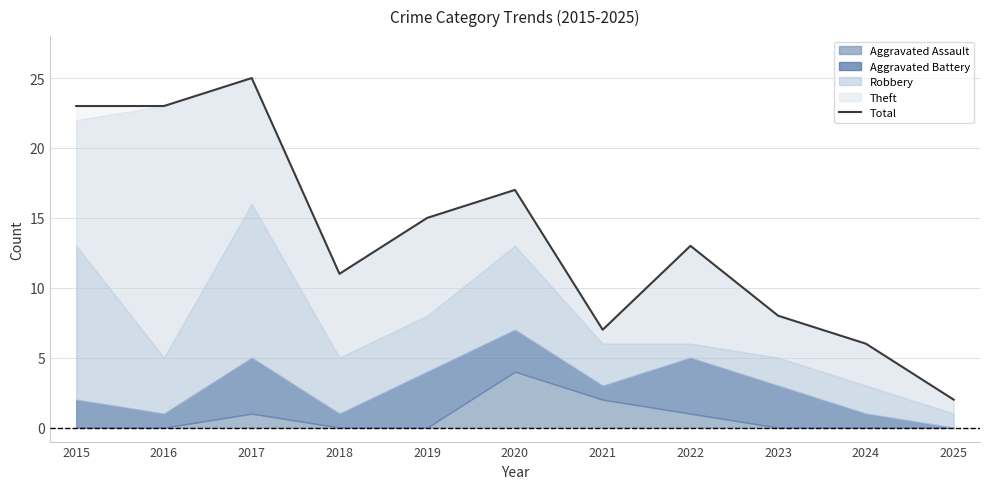

True or false: the data has more than 1 interior local peaks.

True